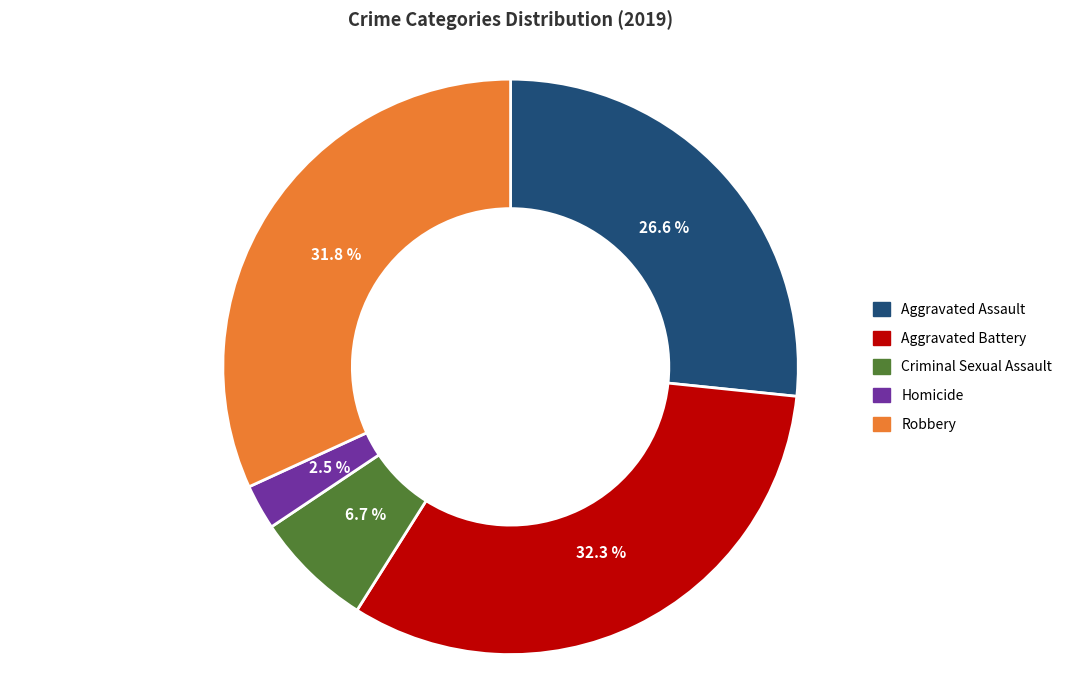

Which category has the smallest portion of the pie?

Homicide